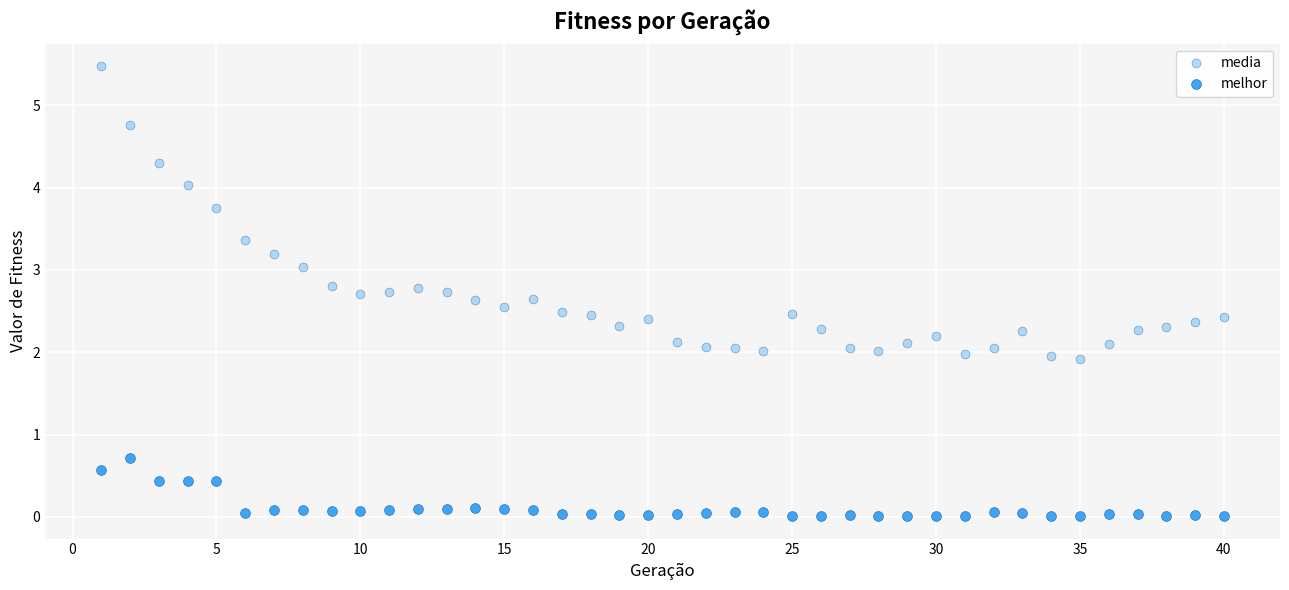

Across all data points, what is the range of X values (max minus min)?

39.0